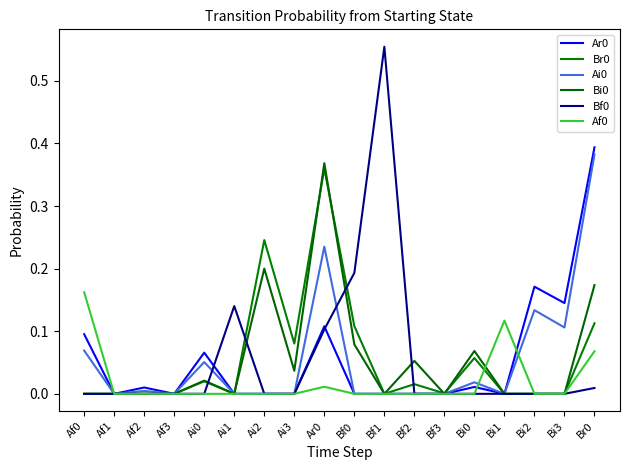

Is this an area chart (filled region under the line)?

No